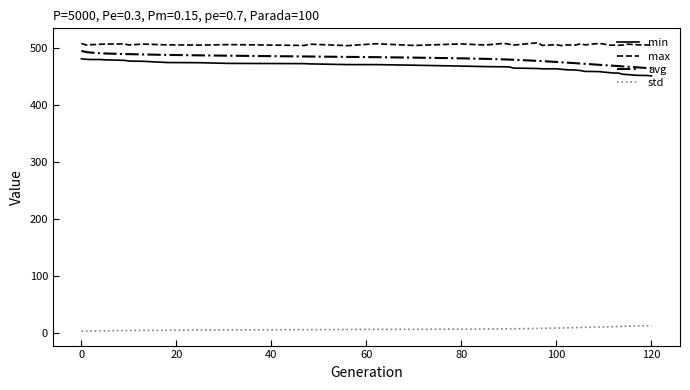

True or false: max and std intersect in this chart.

False